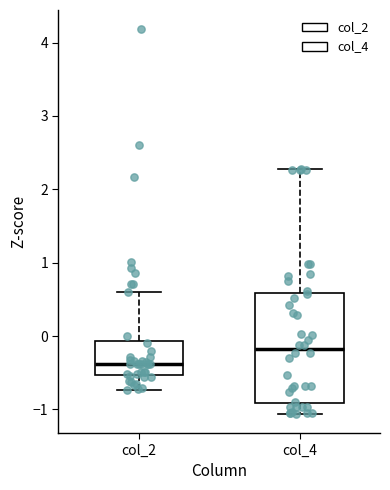

Where is the lower edge of the box for col_2 on the y-axis? The values are not printed on the chart, so give them approximately, as read against the axis.

-0.5